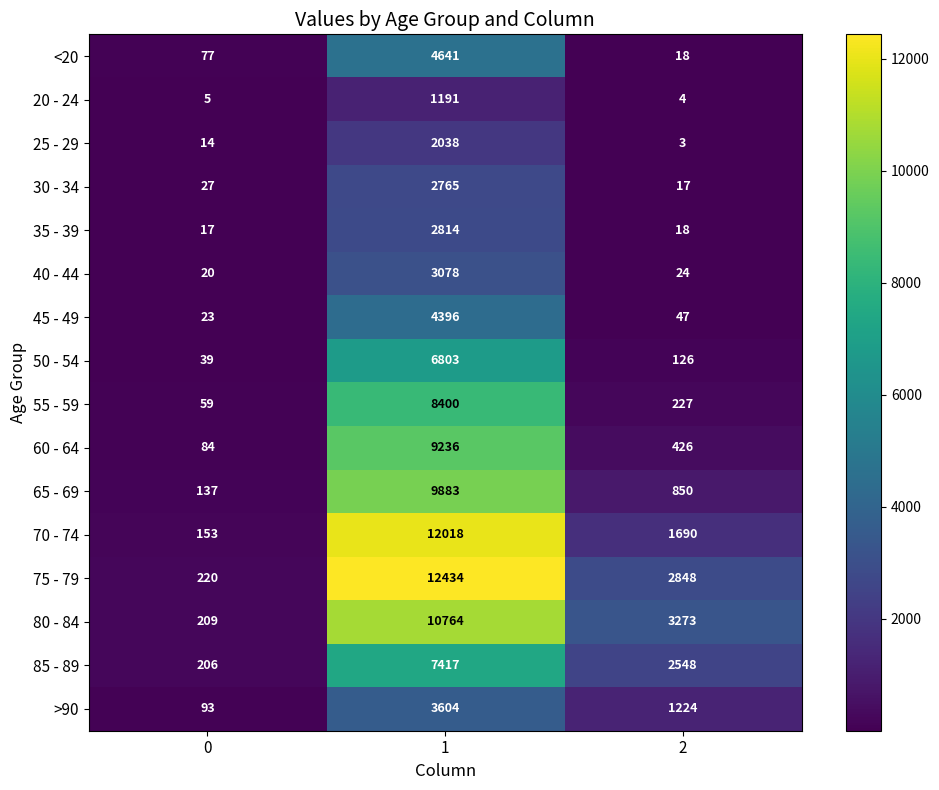

How many series are shown in this chart?

16